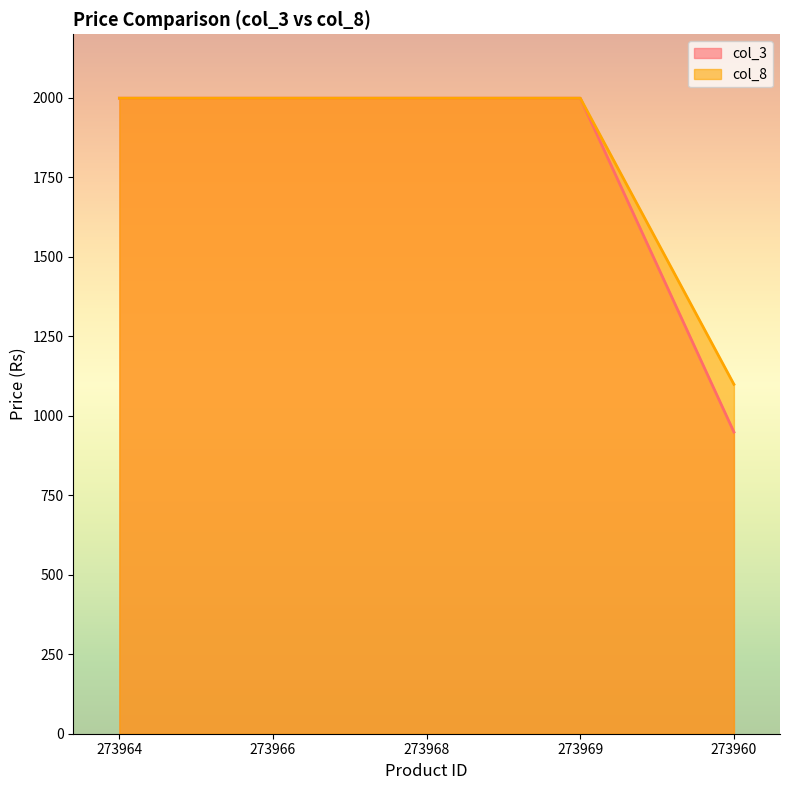

Reading right to left, what are all the values shown in this chart?

col_3: 273960=949	273969=1999	273968=1999	273966=1999	273964=1999
col_8: 273960=1099	273969=1999	273968=1999	273966=1999	273964=1999